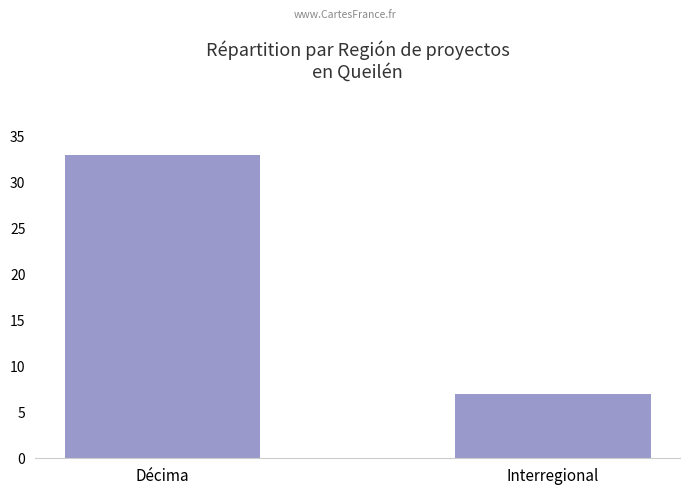

What is the approximate value at Décima?

33